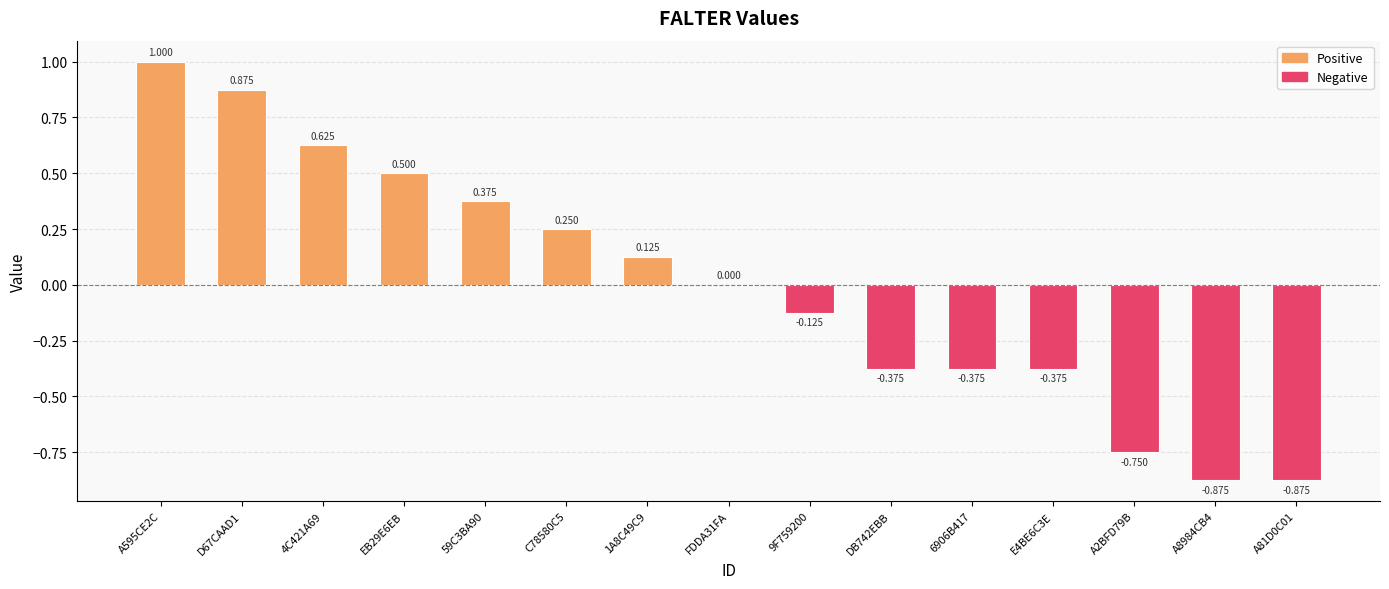

List the labels in order of value, largest first.

A595CE2C, D67CAAD1, 4C421A69, EB29E6EB, 59C3BA90, C78580C5, 1A8C49C9, FDDA31FA, 9F759200, DB742EBB, 6906B417, E4BE6C3E, A2BFD79B, A8984CB4, A81D0C01